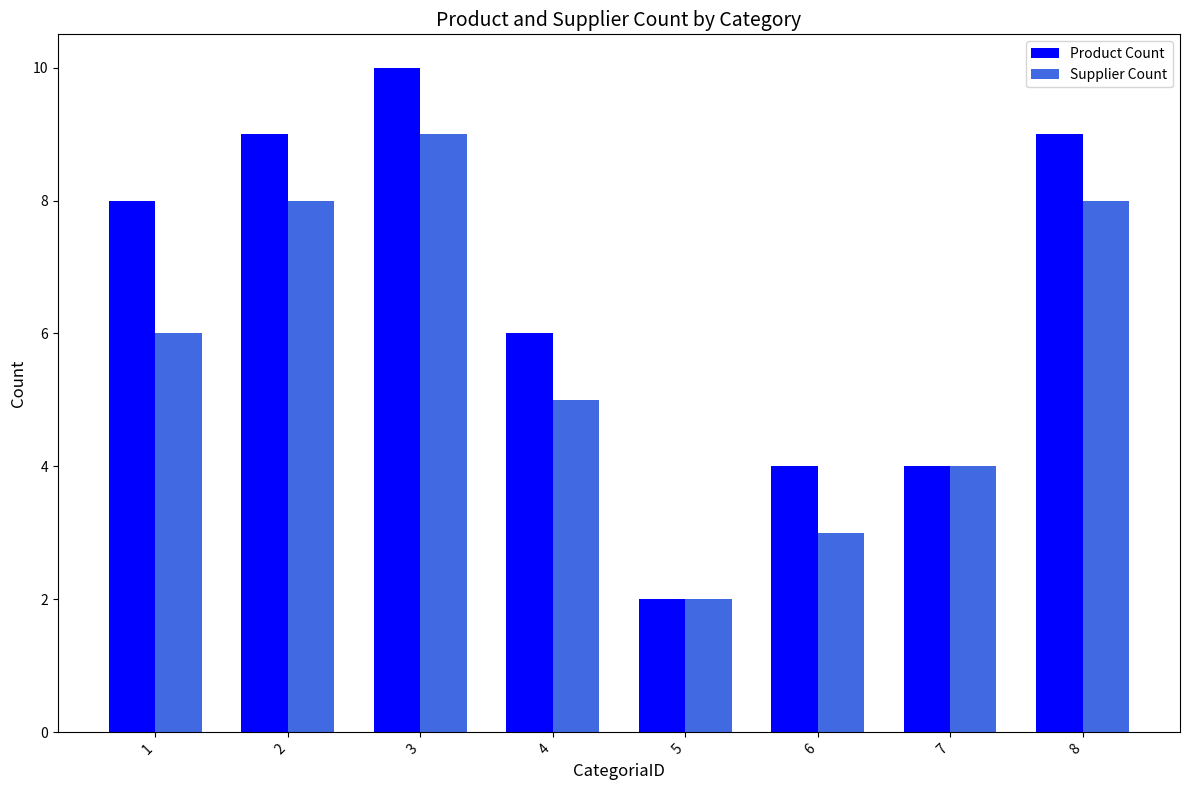

What is the value of the Product Count bar at the 7th from the left?

4